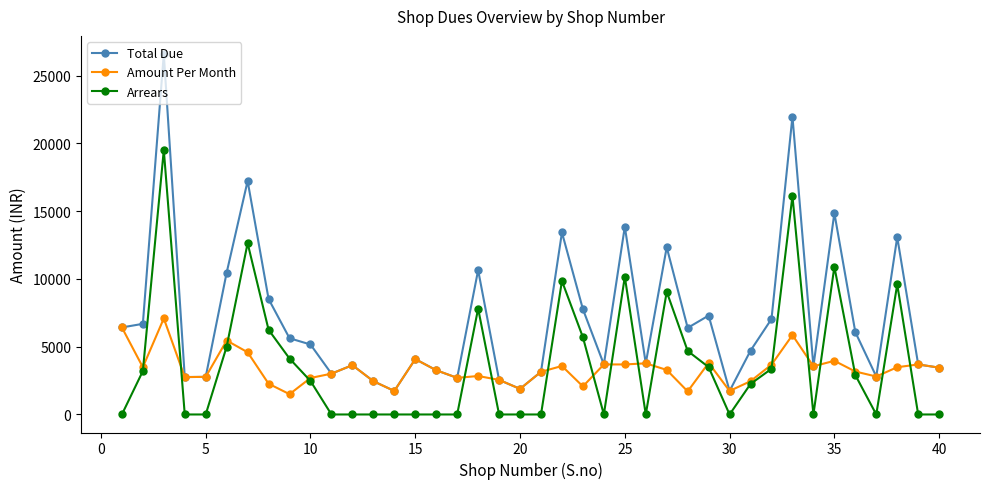

List the series in order of their peak value, highest first.

Total Due, Arrears, Amount Per Month